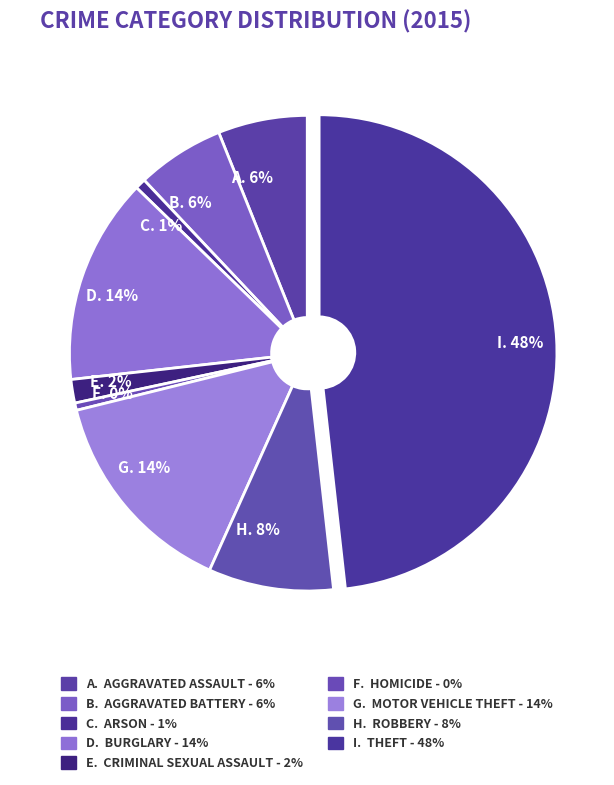

How many segments does this pie chart have?

9